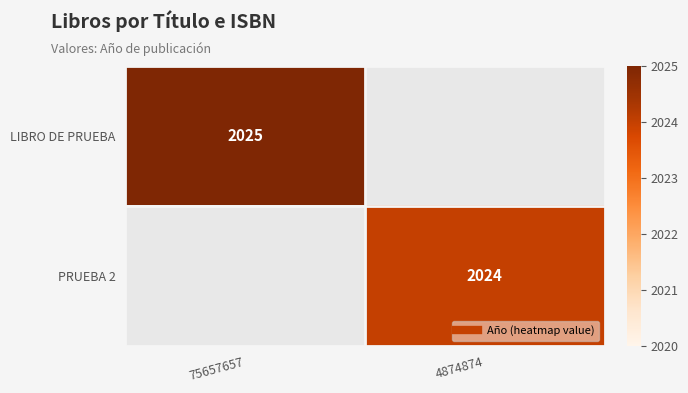

The PRUEBA 2 series shows 2667.7 at 4874874. True or false?

False